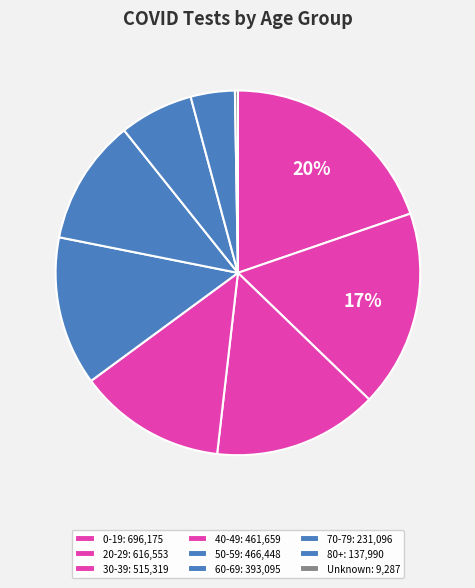

What percentage is the 0-19 slice, to the nearest percent?

20%